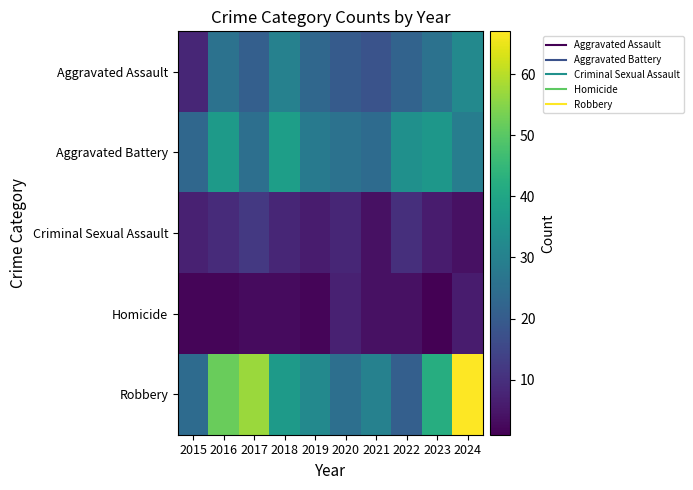

How many series are shown in this chart?

5